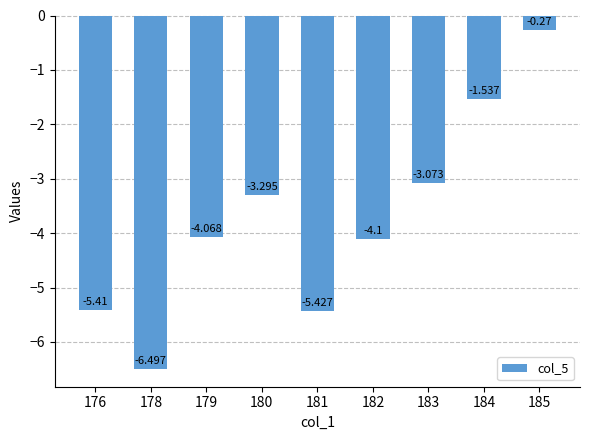

At which category does the chart reach its peak across all series?

185